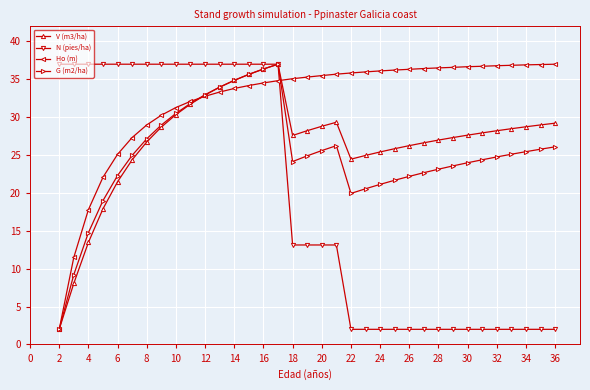

What is the minimum value shown in the chart?

2.0